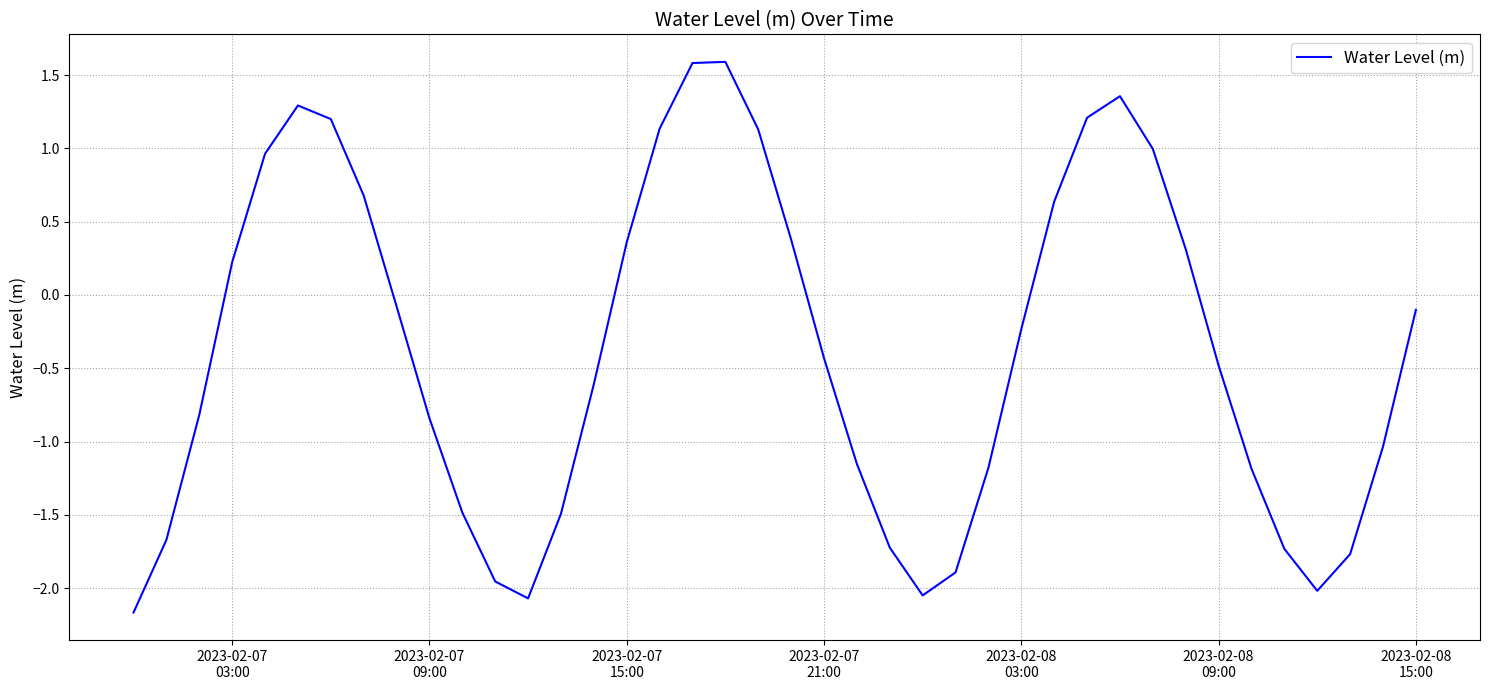

What is the difference between the maximum and minimum values?

3.8